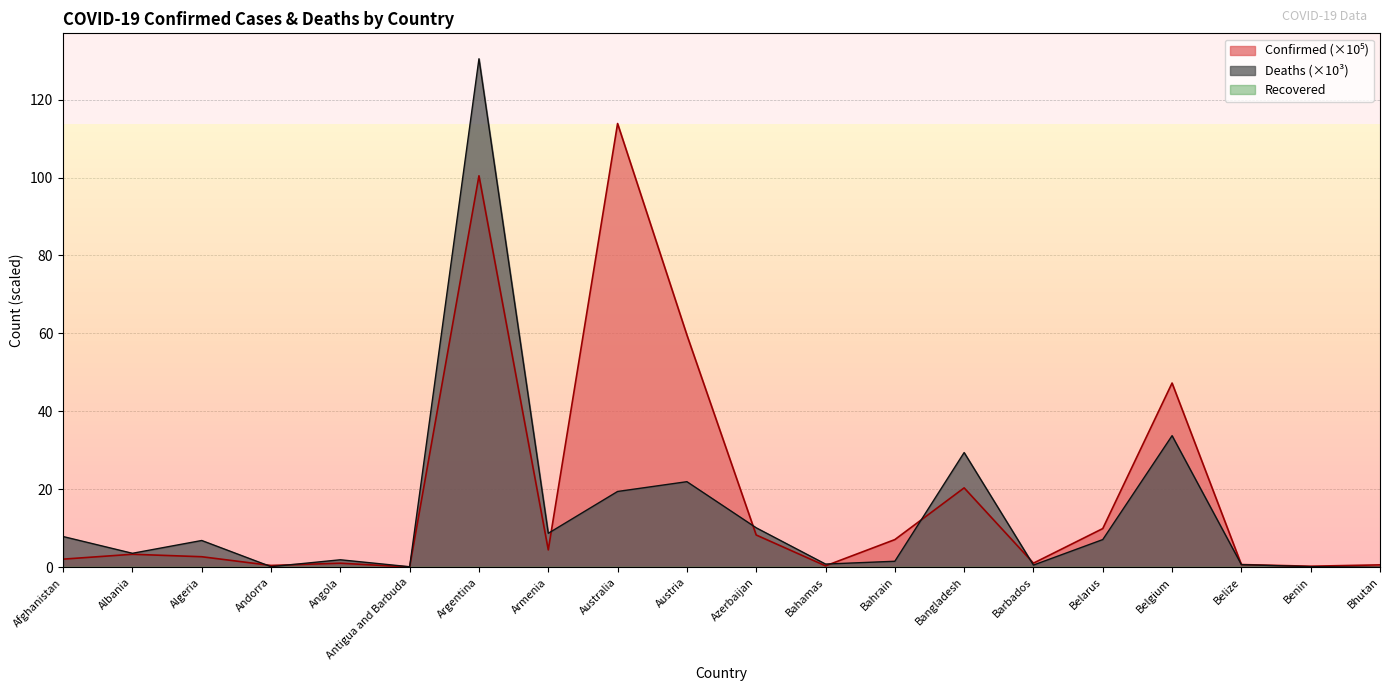

At which category is the sum across all series the highest?

Argentina